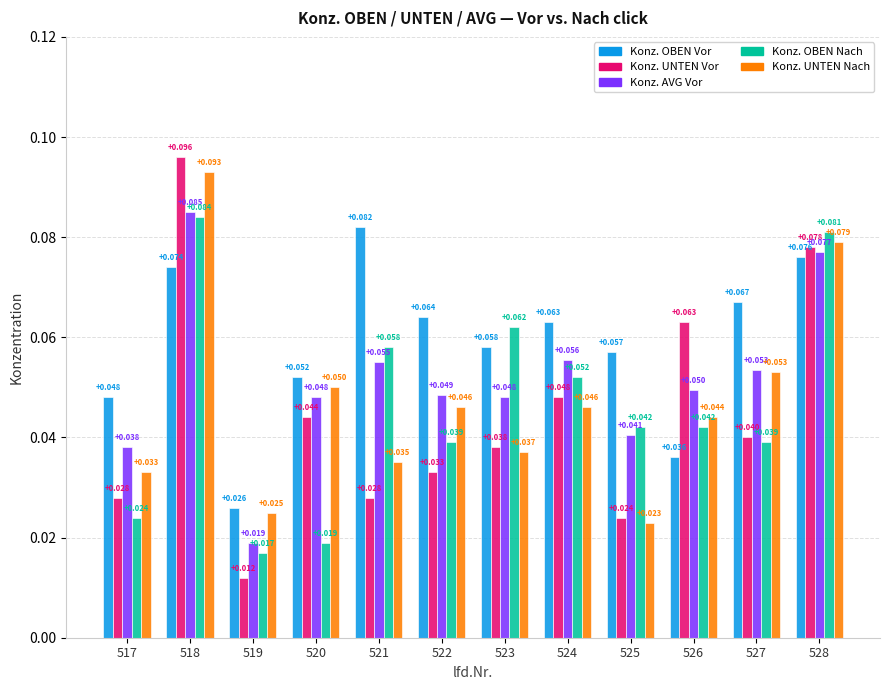

What are all the series names shown in the legend?

Konz. OBEN Vor, Konz. UNTEN Vor, Konz. AVG Vor, Konz. OBEN Nach, Konz. UNTEN Nach